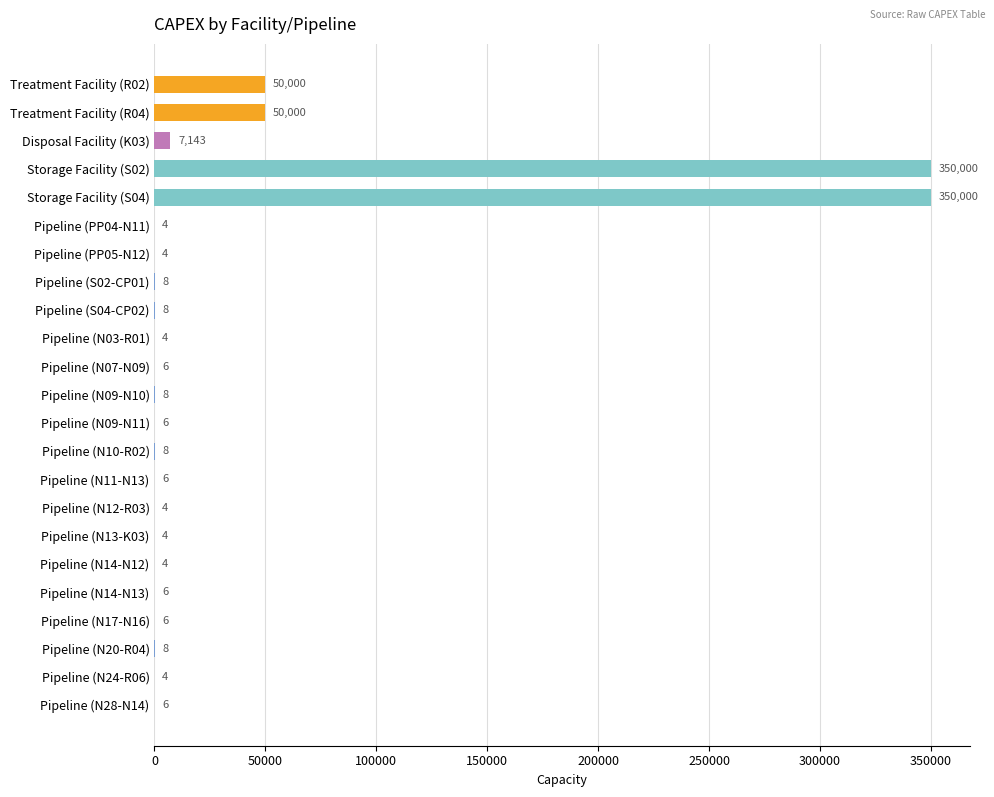

What is the sum of all values?

807247.0